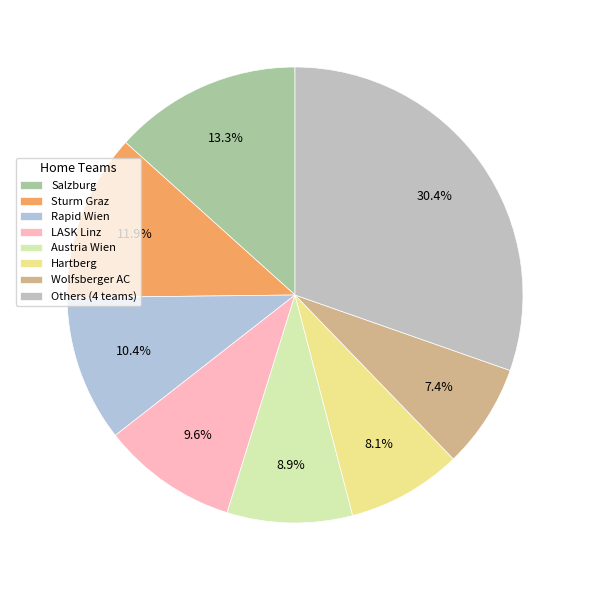

Which slice is the largest?

Others (4 teams)